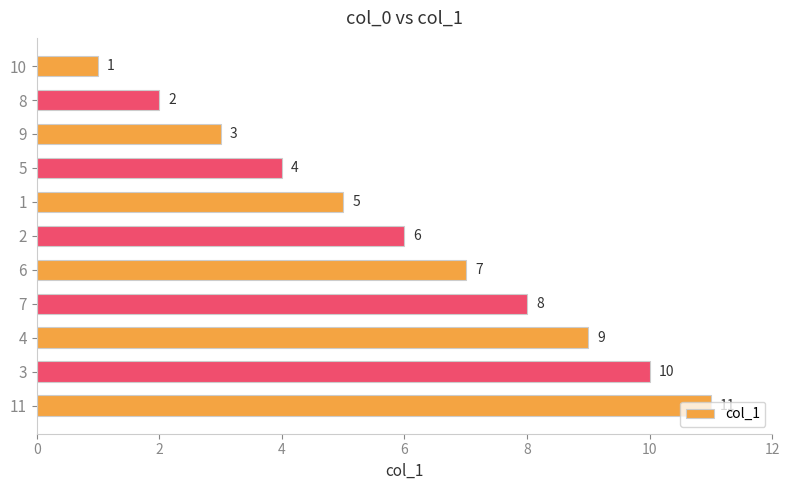

Approximately how many times larger is the value at 2 compared to 9?

2.0